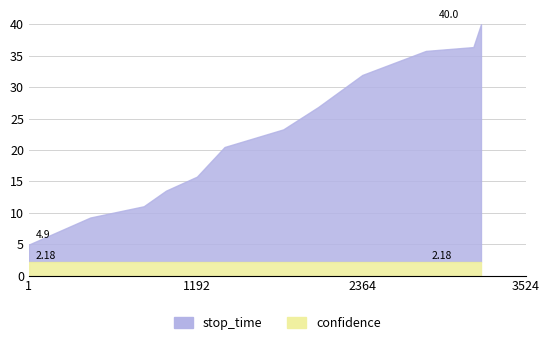

What are all the series names shown in the legend?

stop_time, confidence